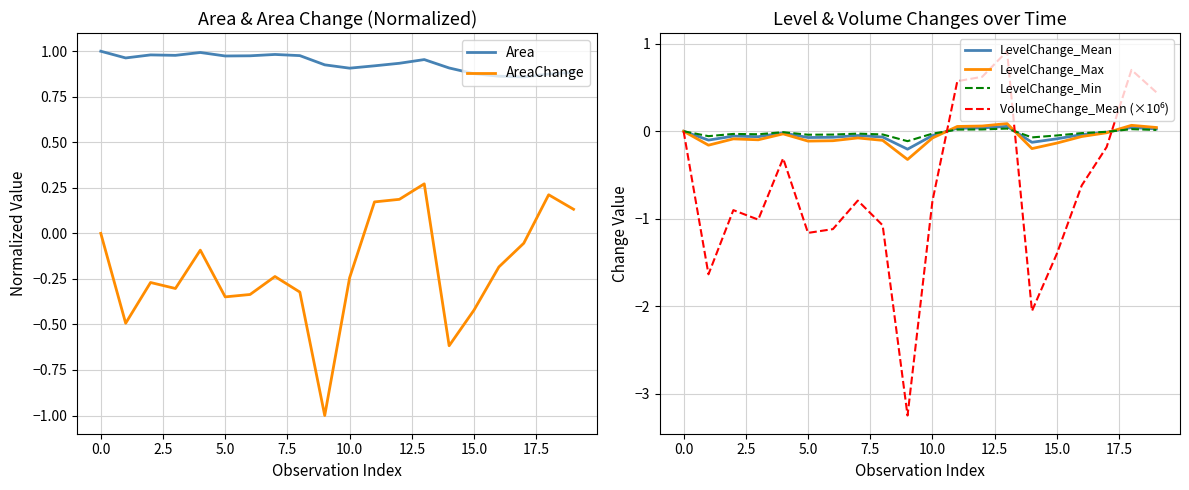

Does the chart have visible grid lines?

Yes